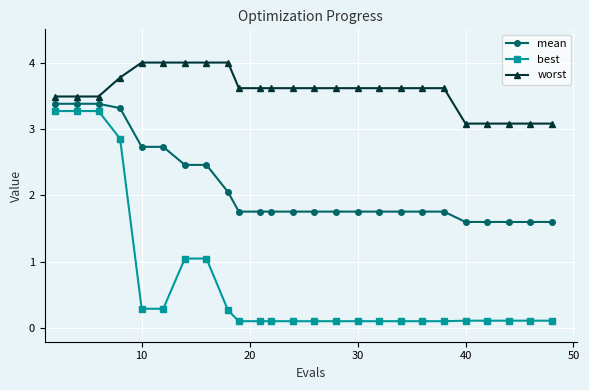

Which series has the widest spread of values?

best